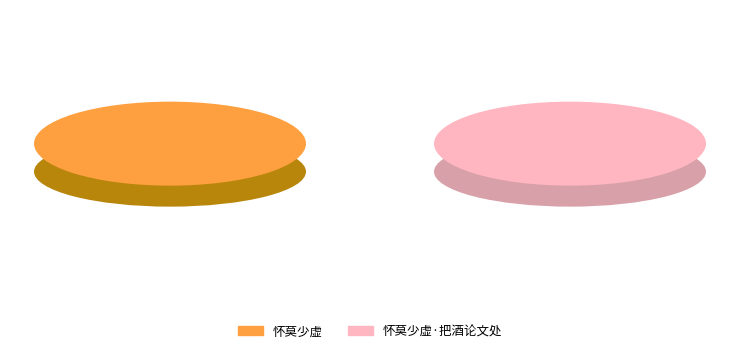

The 怀莫少虚 slice represents 98% of the pie. True or false?

False